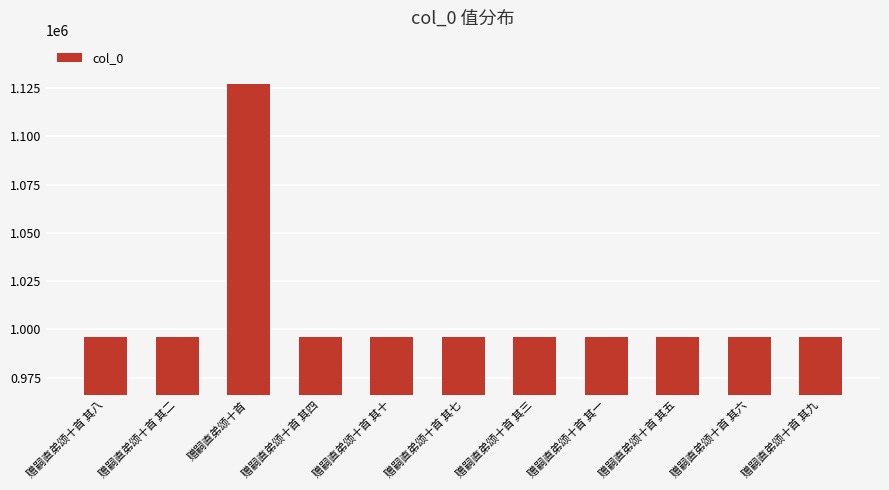

The value at 赠嗣直弟颂十首 其六 is 1750433. True or false?

False